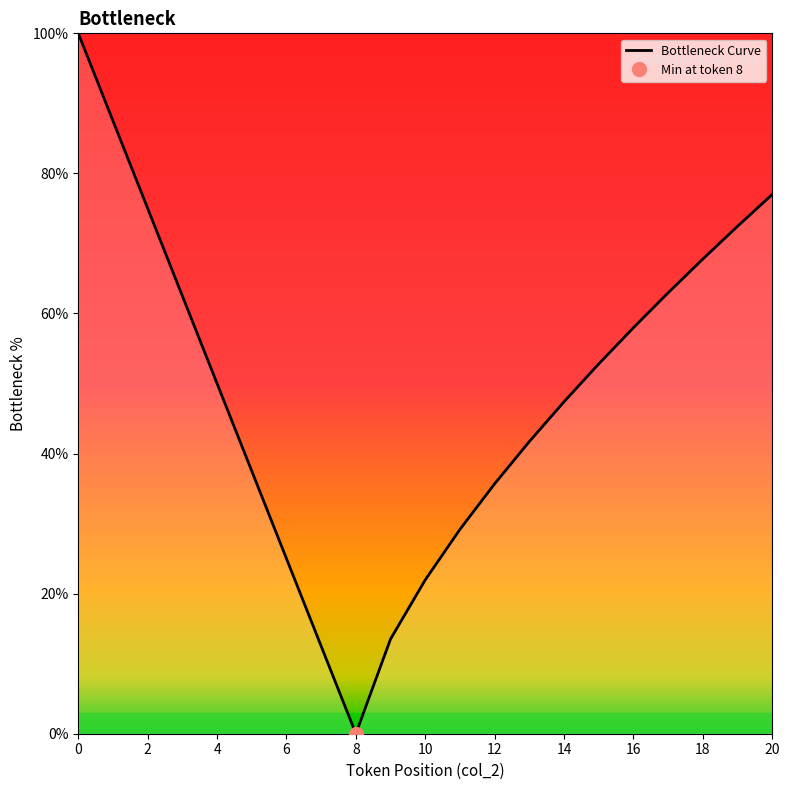

What is the sum of all values?

1030.4